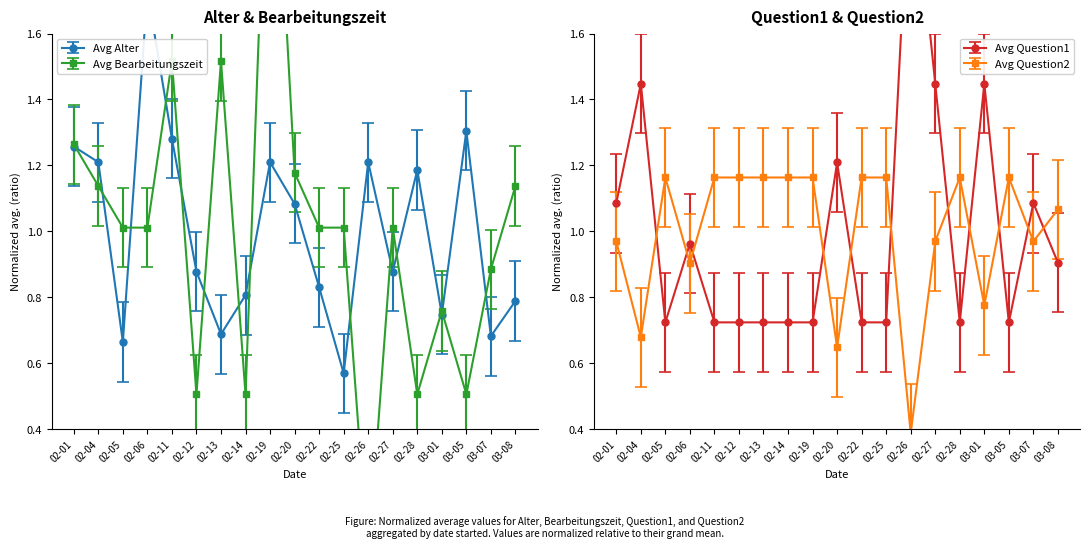

Where is the first local maximum for Avg Question1?

02-04